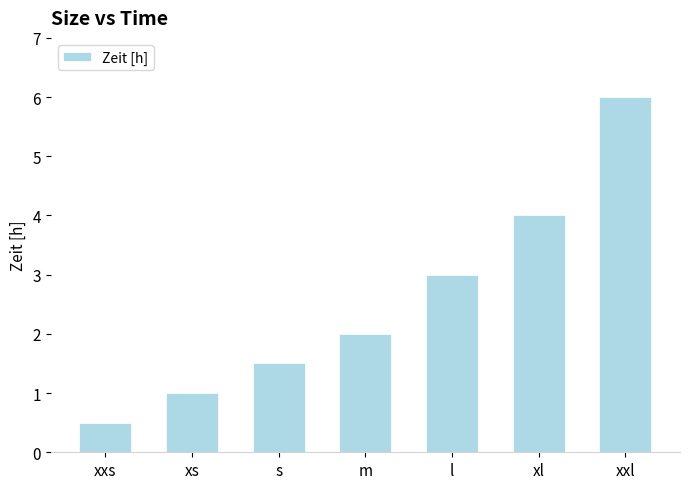

Is it true that the value at xs is 1.0?

True